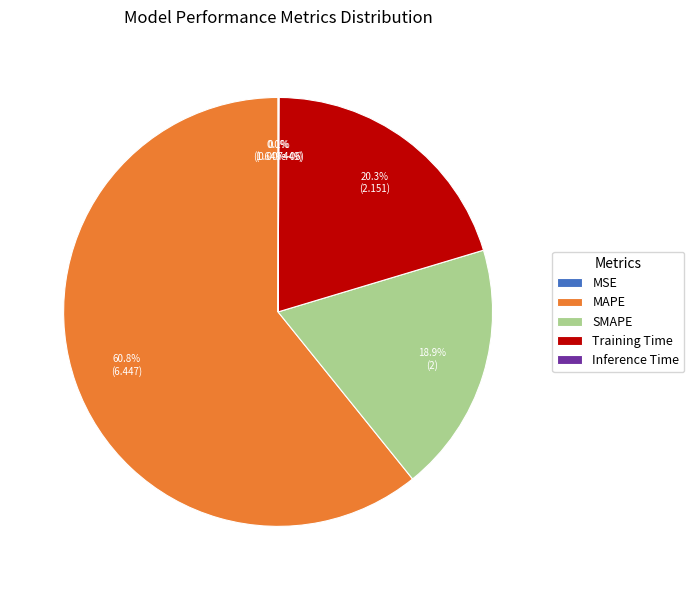

Which category has the biggest portion of the pie?

MAPE